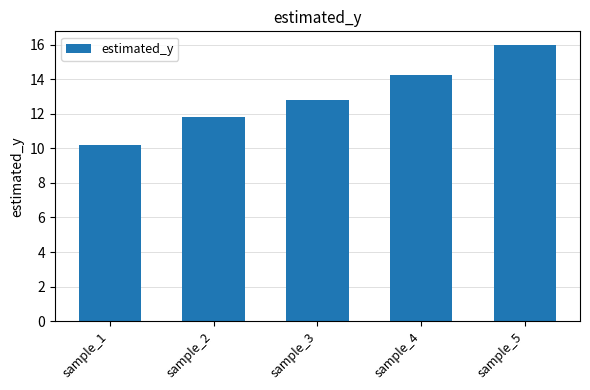

Reading left to right, list all the values displayed in this chart.

sample_1=10.2	sample_2=11.8	sample_3=12.8	sample_4=14.3	sample_5=16.0